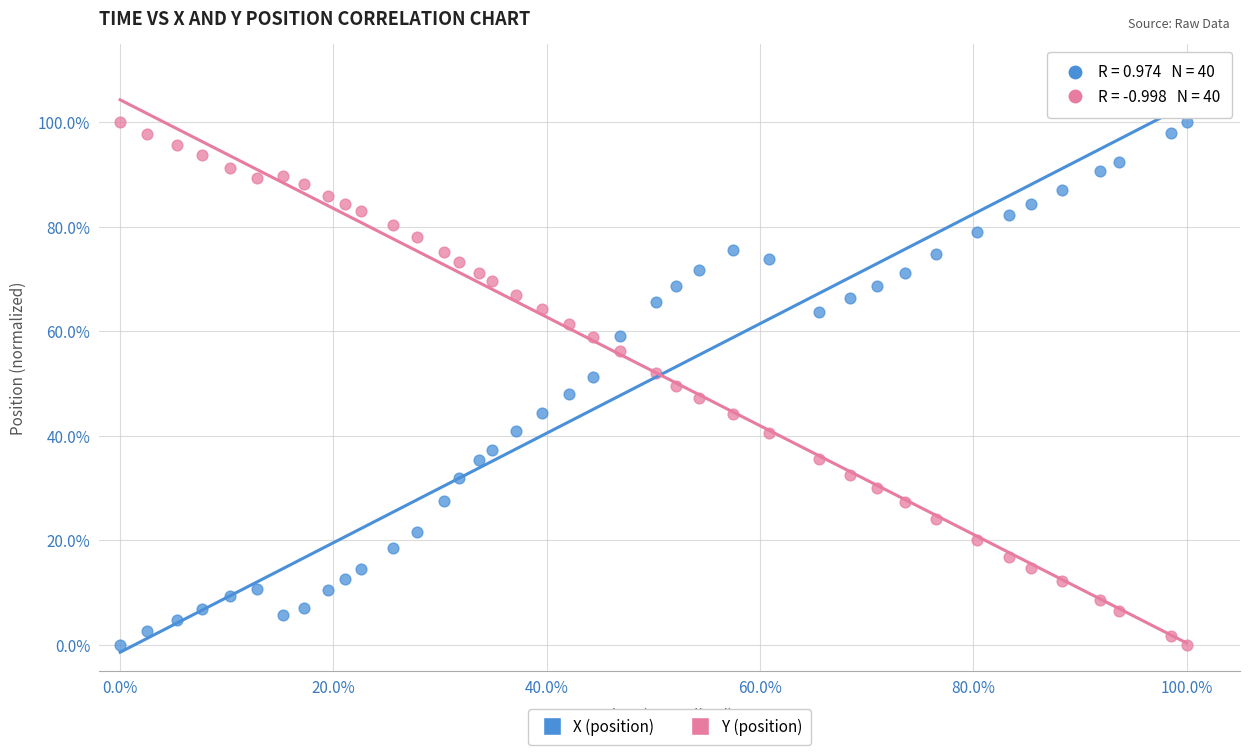

What are all the series names shown in the legend?

X (position), Y (position)